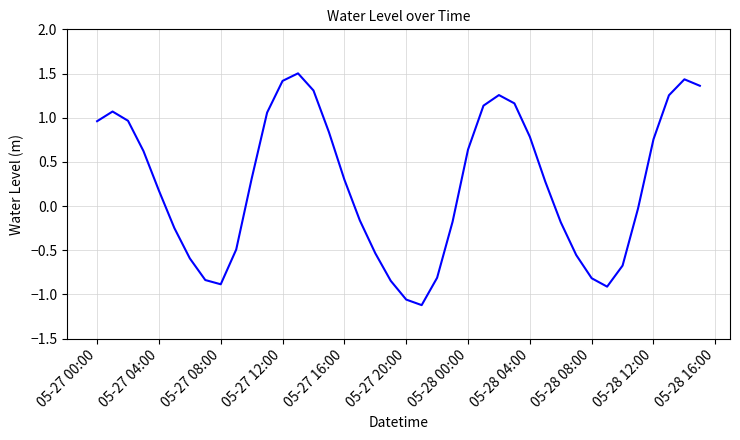

What is the difference between the maximum and minimum values?

2.6